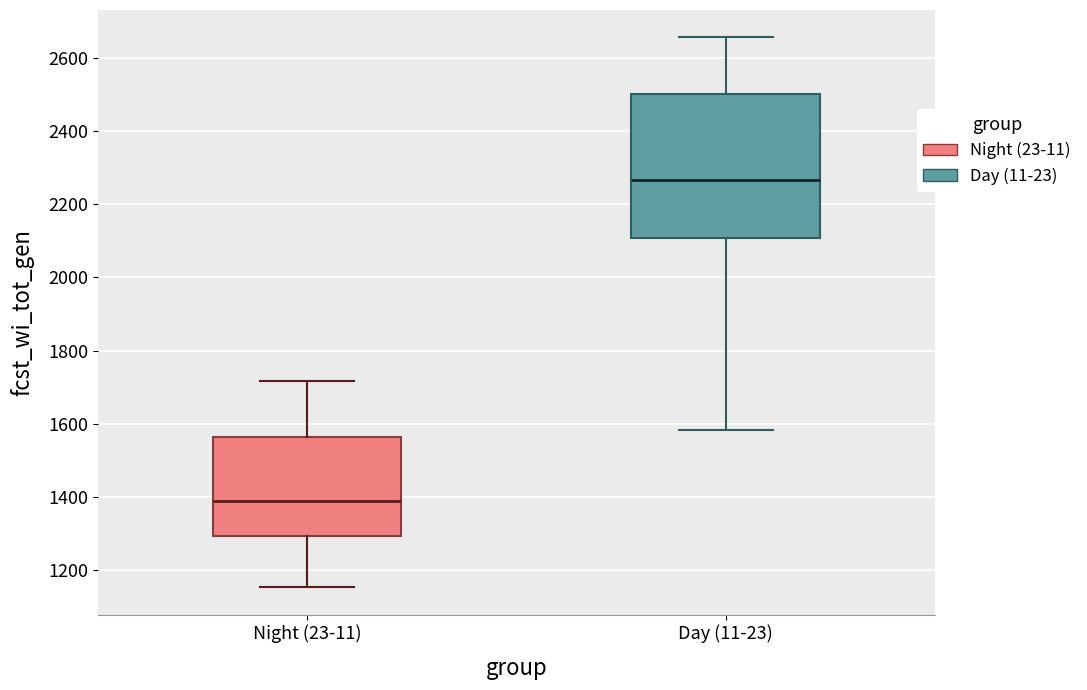

Where does the upper whisker of the box for Day (11-23) end on the y-axis? The values are not printed on the chart, so give them approximately, as read against the axis.

2660